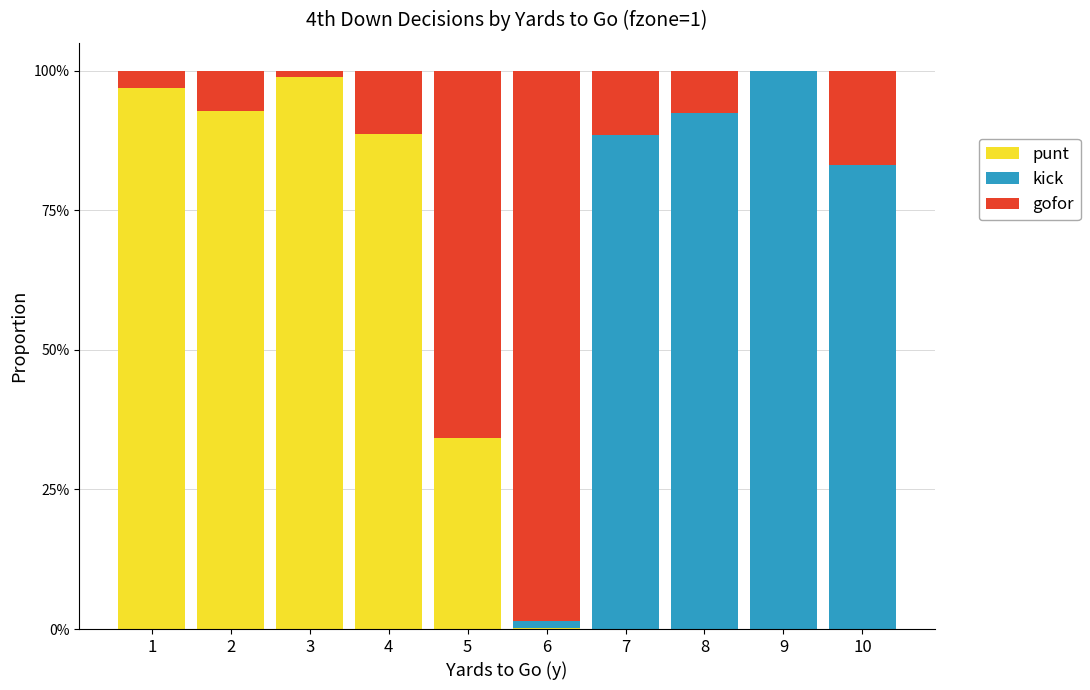

What is the maximum value for punt?

1.0